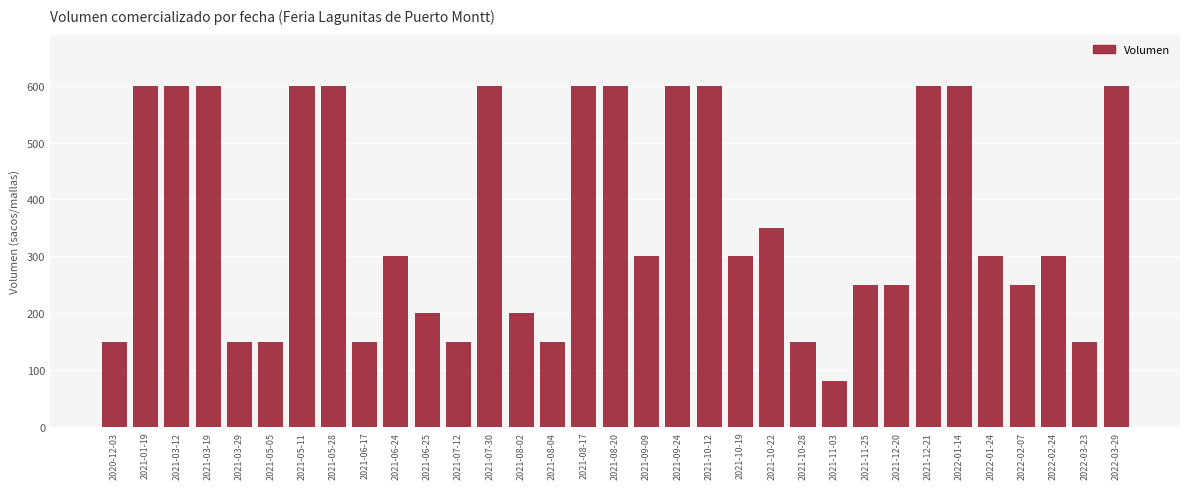

Reading right to left, extract all data points from this chart.

2022-03-29=600	2022-03-23=150	2022-02-24=300	2022-02-07=250	2022-01-24=300	2022-01-14=600	2021-12-21=600	2021-12-20=250	2021-11-25=250	2021-11-03=80	2021-10-28=150	2021-10-22=350	2021-10-19=300	2021-10-12=600	2021-09-24=600	2021-09-09=300	2021-08-20=600	2021-08-17=600	2021-08-04=150	2021-08-02=200	2021-07-30=600	2021-07-12=150	2021-06-25=200	2021-06-24=300	2021-06-17=150	2021-05-28=600	2021-05-11=600	2021-05-05=150	2021-03-29=150	2021-03-19=600	2021-03-12=600	2021-01-19=600	2020-12-03=150